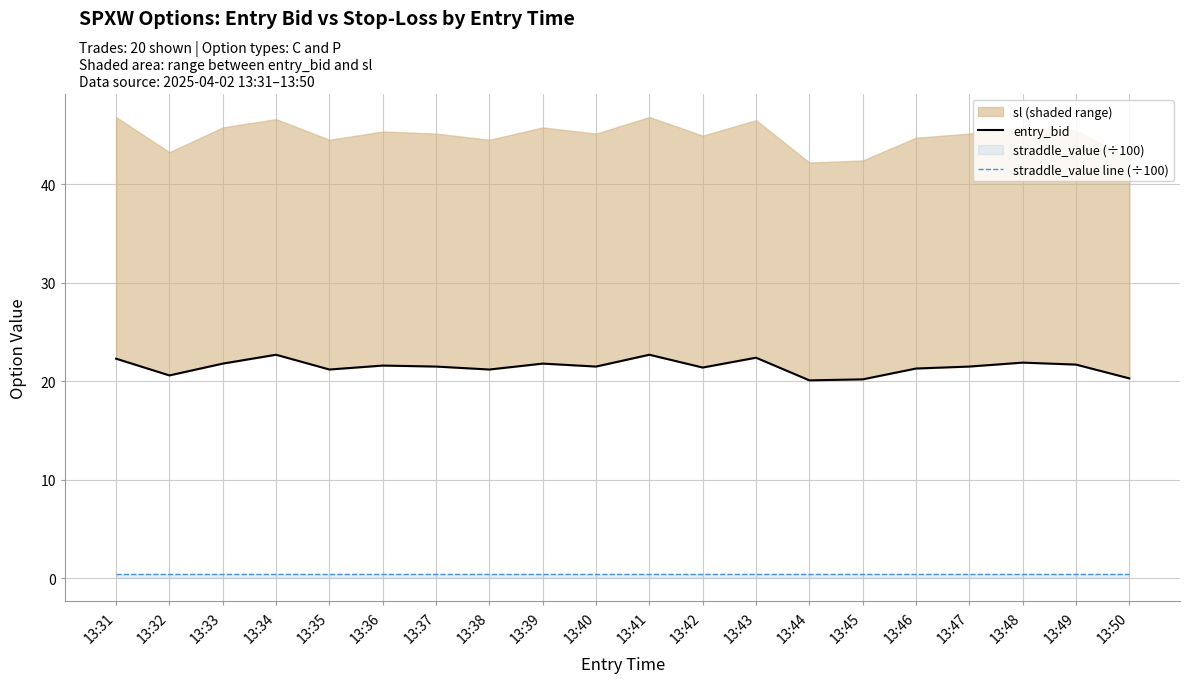

At 13:45, list the series in order from smallest to largest.

straddle_value line (÷100), entry_bid